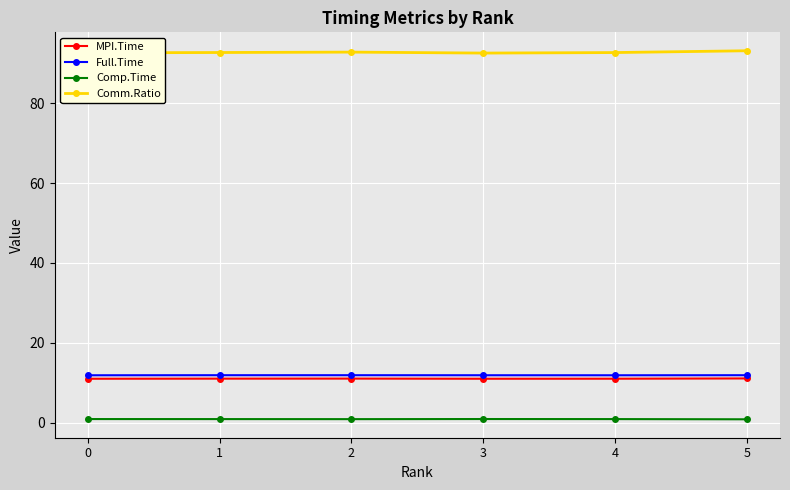

The value of MPI.Time at 4 is 17.8. True or false?

False